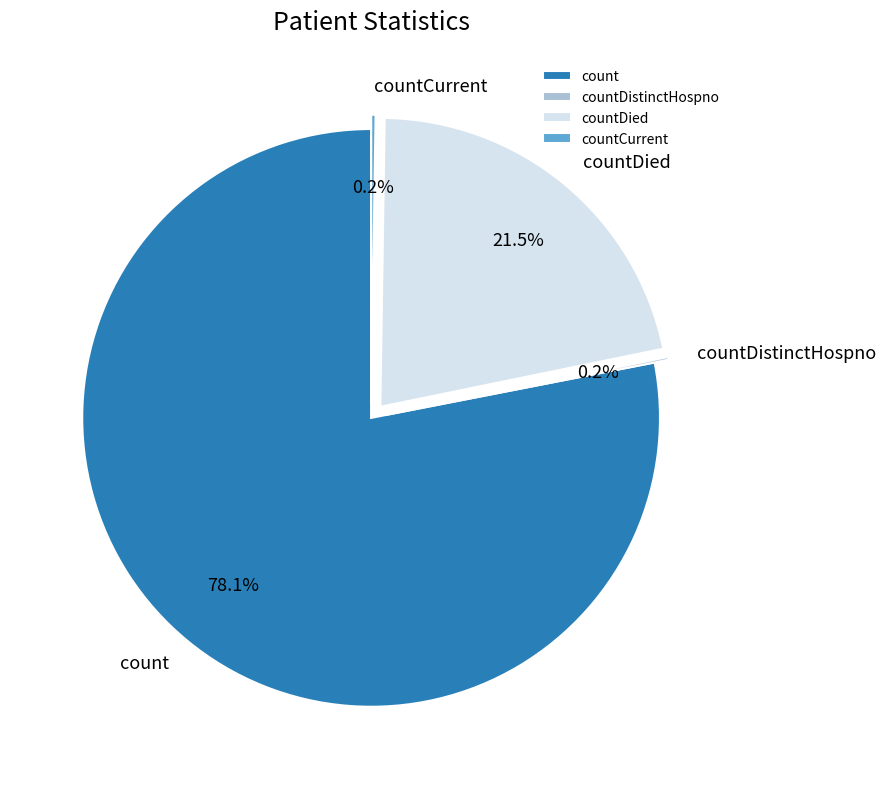

True or false: countDied accounts for 34% of the total.

False